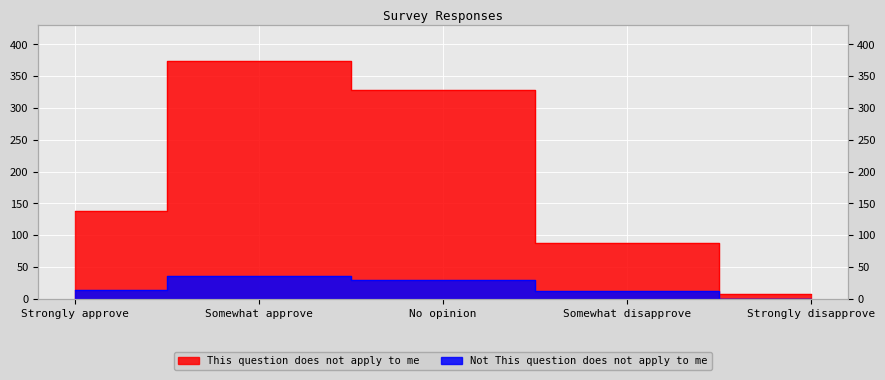

How many data points in Not This question does not apply to me are above 13?

2